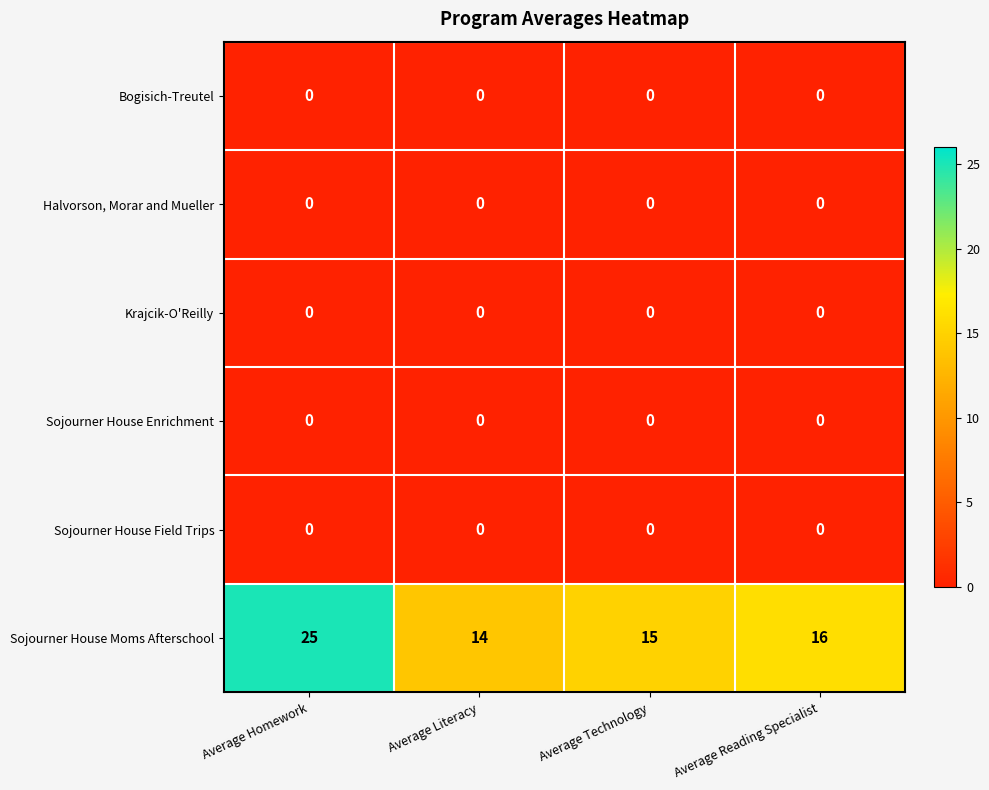

Which series changed the most between Average Homework and Average Technology?

Sojourner House Moms Afterschool